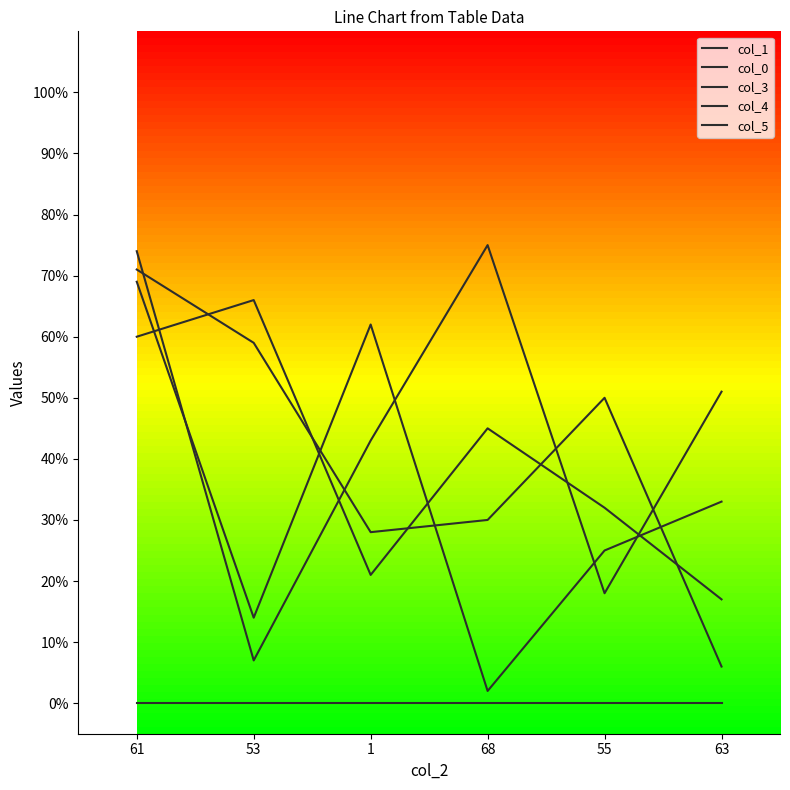

At which label does col_5 first exceed 45?

61